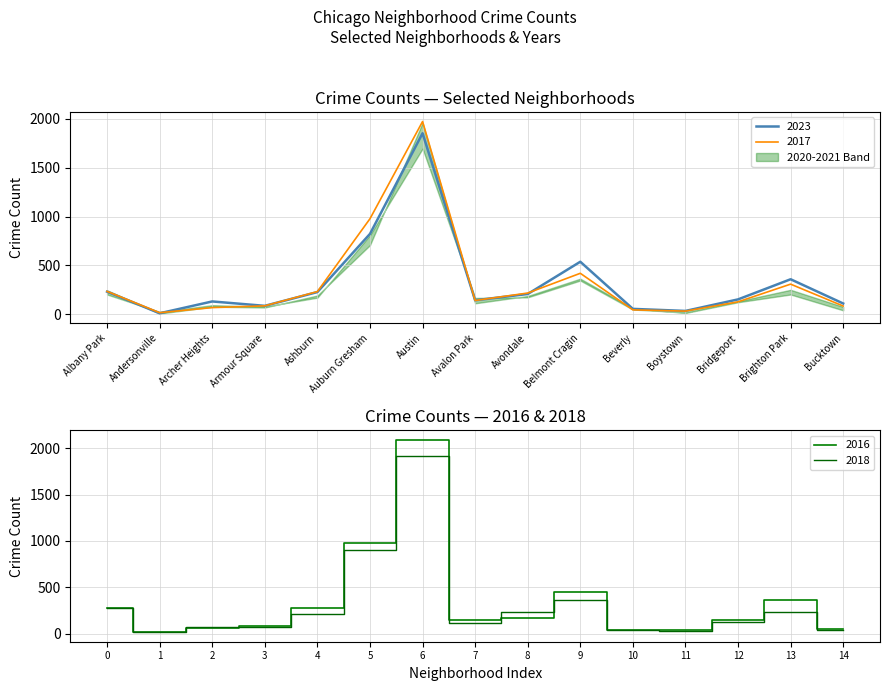

What is the sum of the 2016 values at 9 and 7?

602